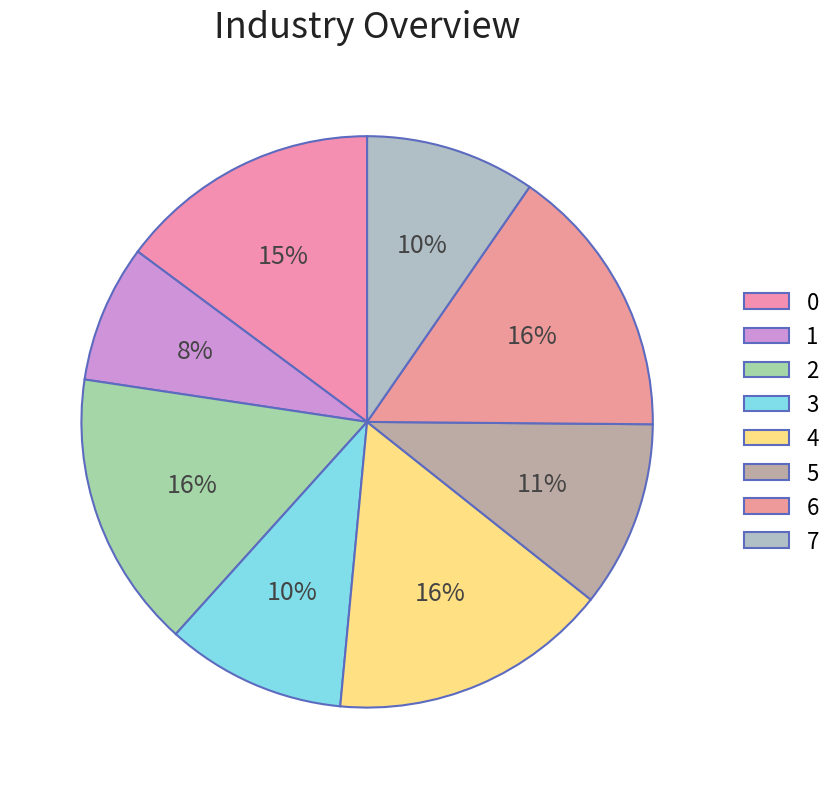

Does 3 represent more than half of the total?

No